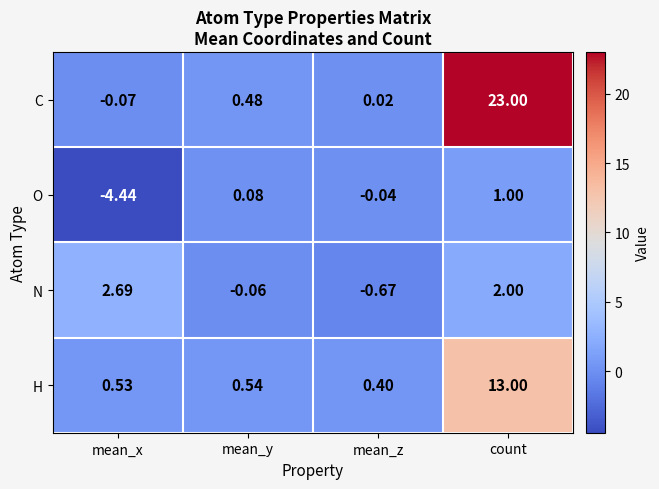

Rank the series by their average value, from lowest to highest.

O, N, H, C